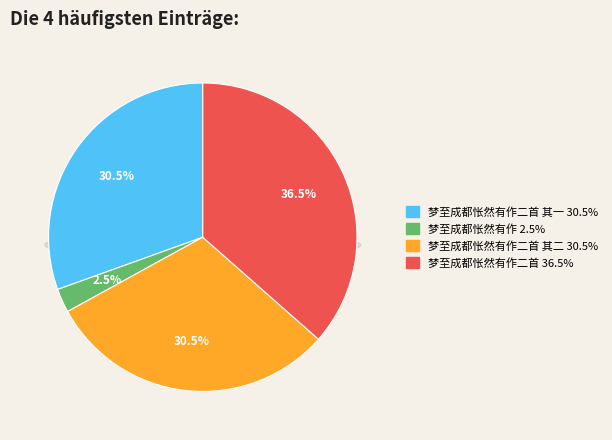

The 梦至成都怅然有作二首 其二 slice represents 44% of the pie. True or false?

False